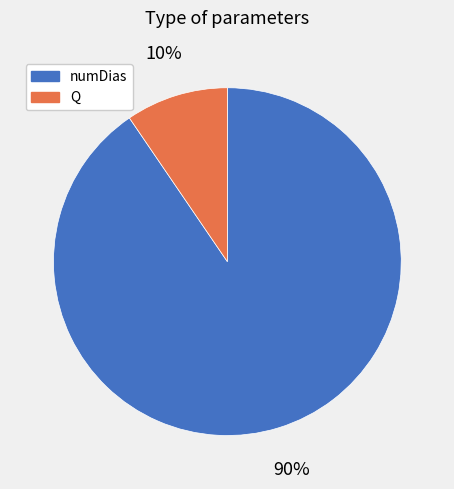

Is there any slice that represents more than half of the pie?

Yes